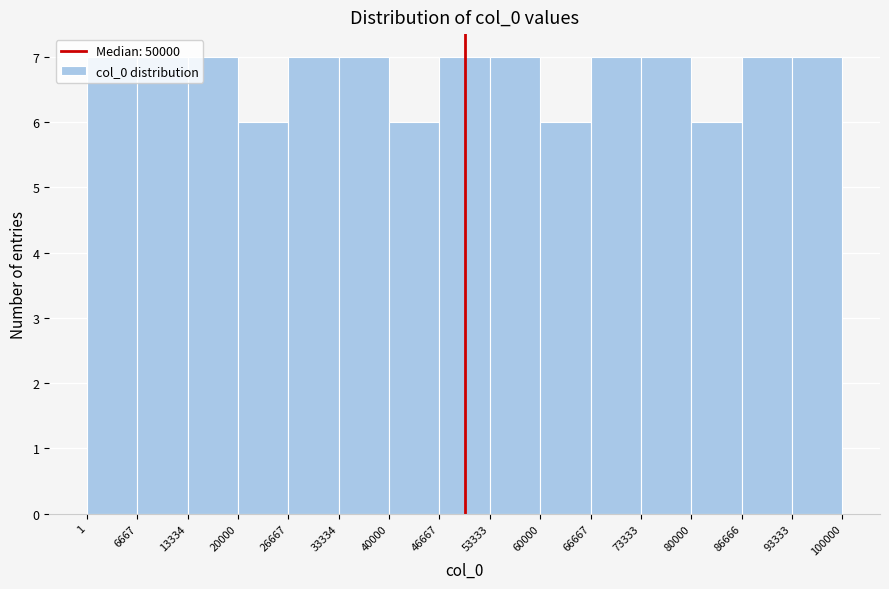

Reading left to right, transcribe this chart: for each bar, give the range it covers on the x-axis and its height. The values are not printed on the chart, so give them approximately, as read against the axis.

1 to 6667: 7
6667 to 13334: 7
13334 to 20000: 7
20000 to 26667: 6
26667 to 33334: 7
33334 to 40000: 7
40000 to 46667: 6
46667 to 53333: 7
53333 to 60000: 7
60000 to 66667: 6
66667 to 73333: 7
73333 to 80000: 7
80000 to 86666: 6
86666 to 93333: 7
93333 to 100000: 7